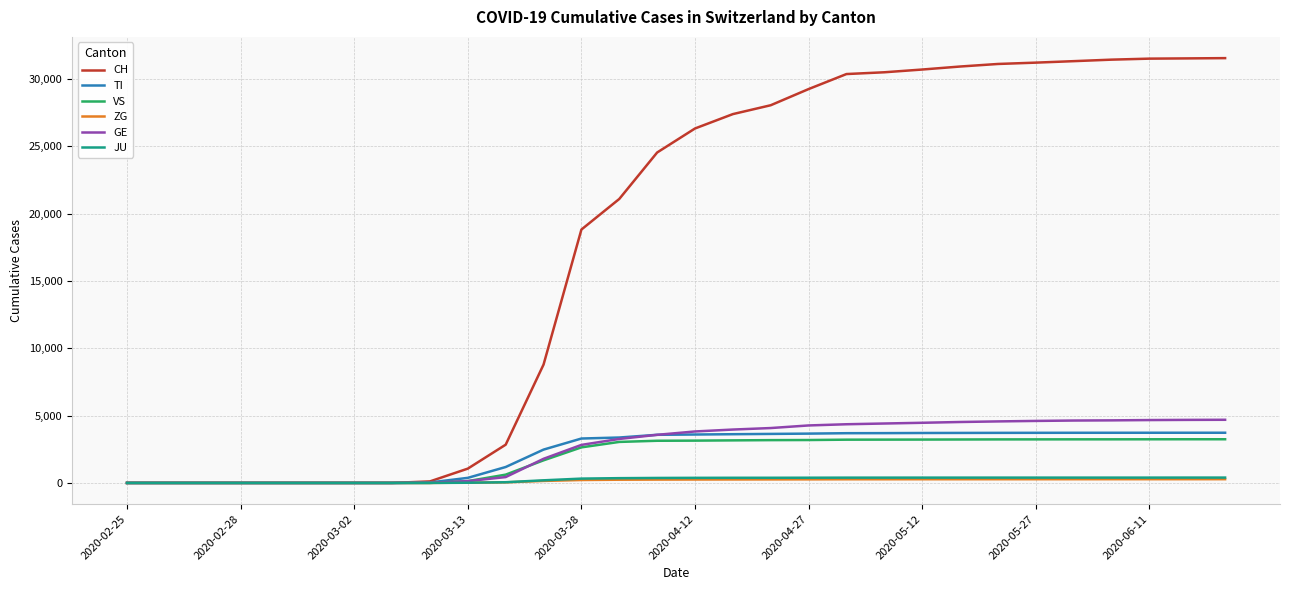

What is the difference between the second highest and second lowest values in the TI series?

3729